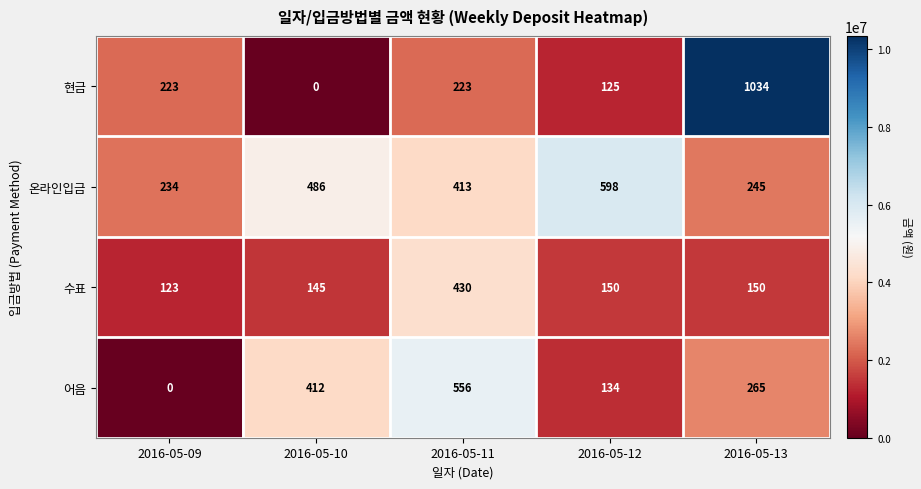

List the series in order of their peak value, highest first.

현금, 온라인입금, 어음, 수표